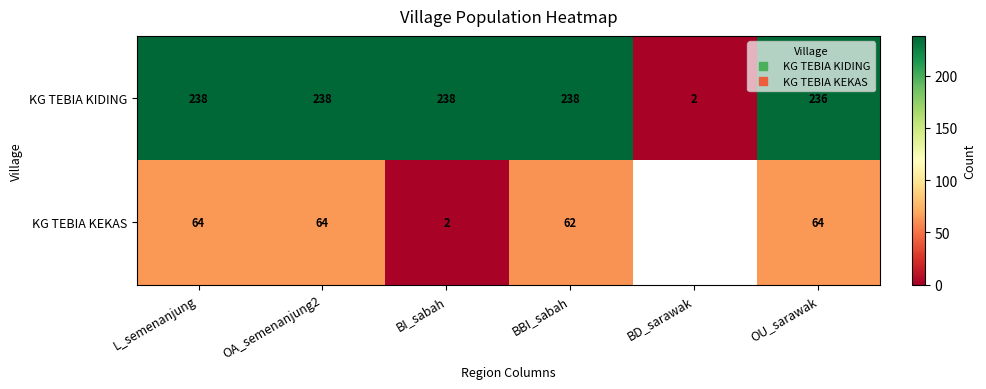

What is the smallest value displayed?

2.0